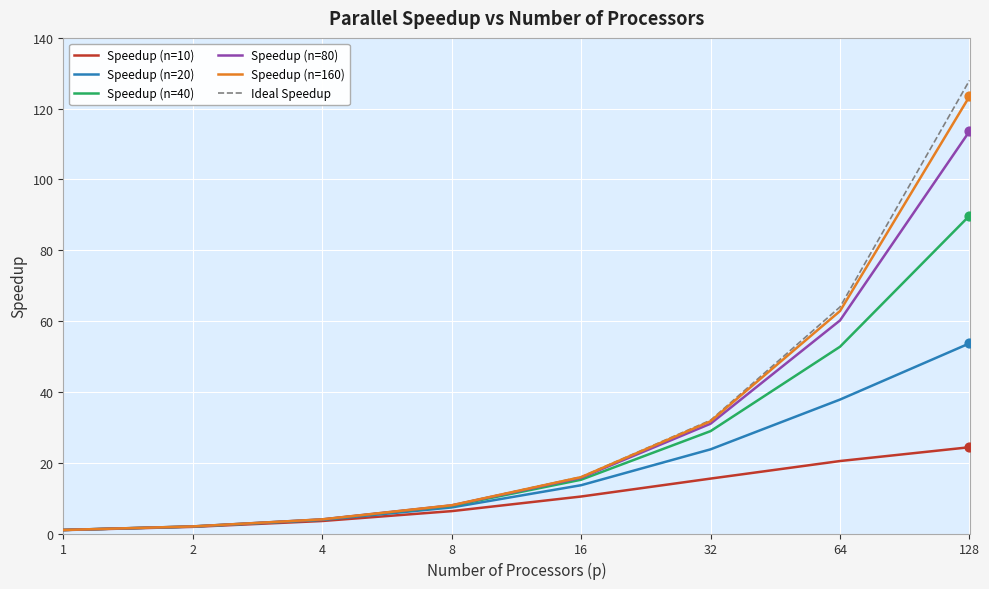

Which series has the largest range (max minus min)?

Ideal Speedup